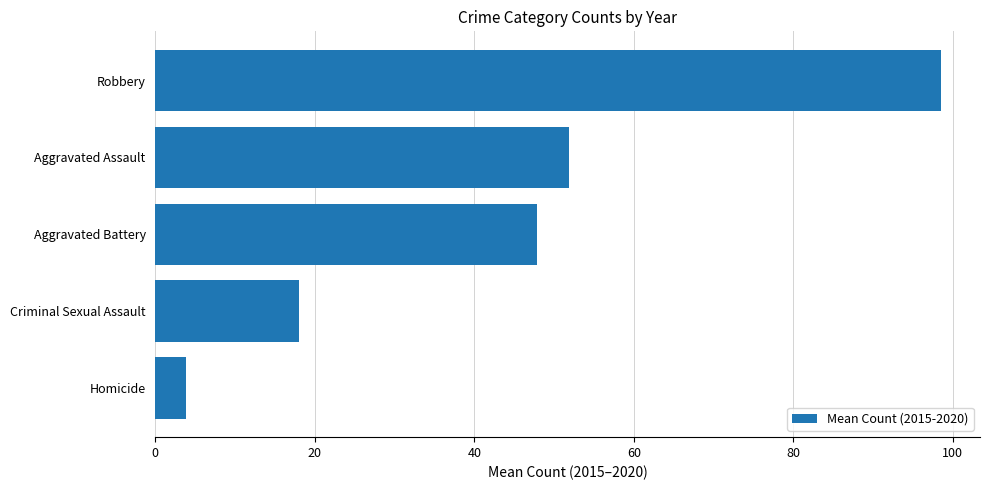

Rank the categories by value from highest to lowest.

Robbery, Aggravated Assault, Aggravated Battery, Criminal Sexual Assault, Homicide